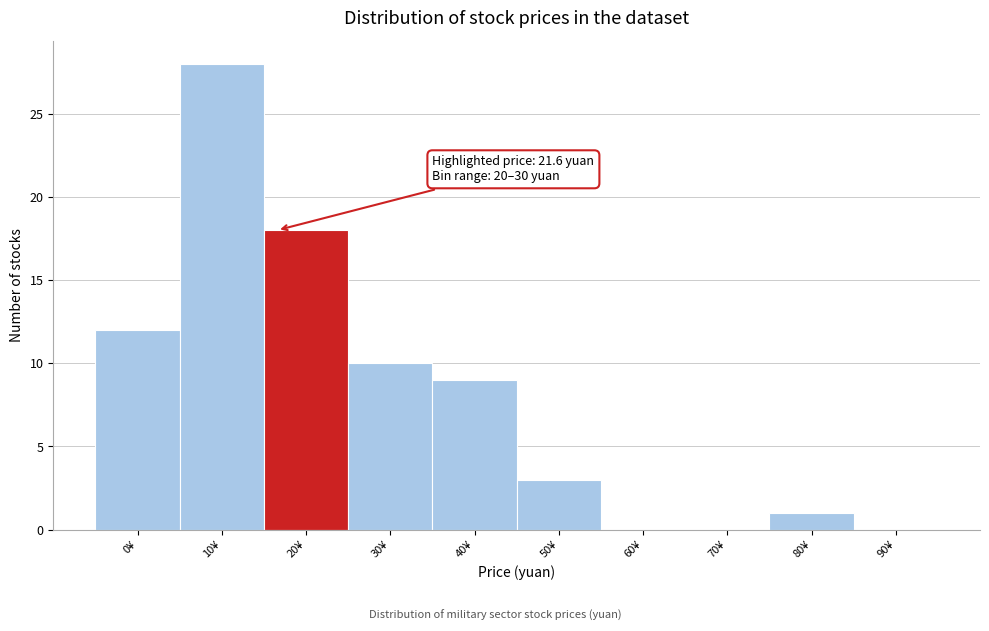

Reading left to right, list all the values displayed in this chart.

0¥=12	10¥=28	20¥=18	30¥=10	40¥=9	50¥=3	60¥=0	70¥=0	80¥=1	90¥=0